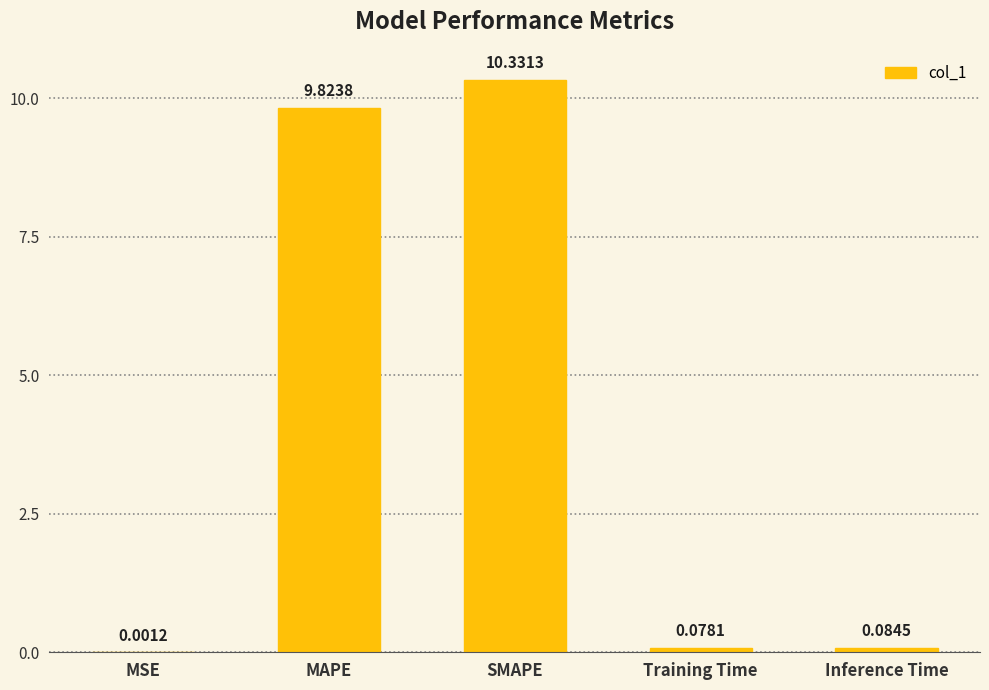

Between SMAPE and MAPE, which is larger?

SMAPE